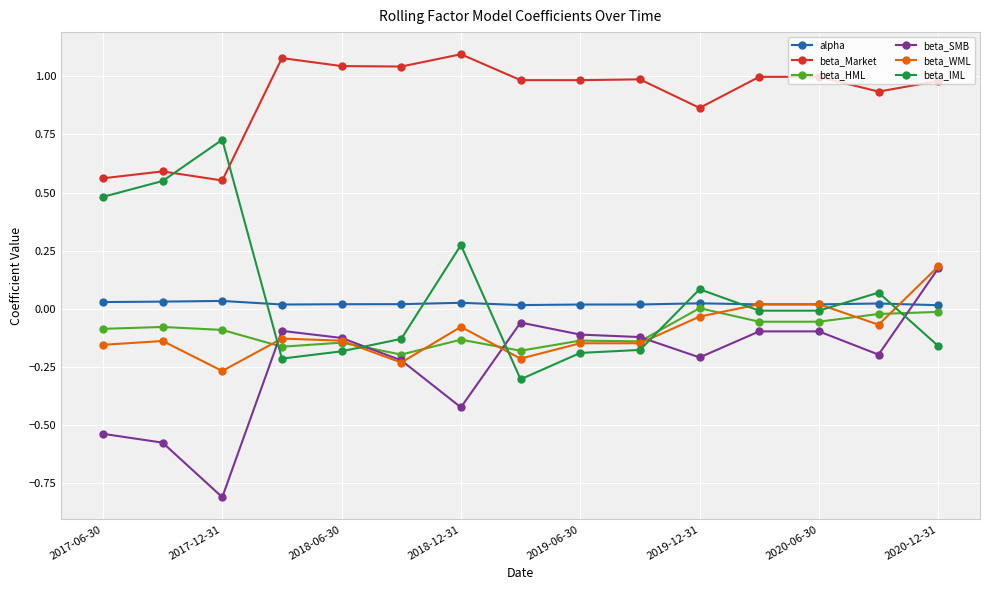

How many distinct data groups are displayed?

6